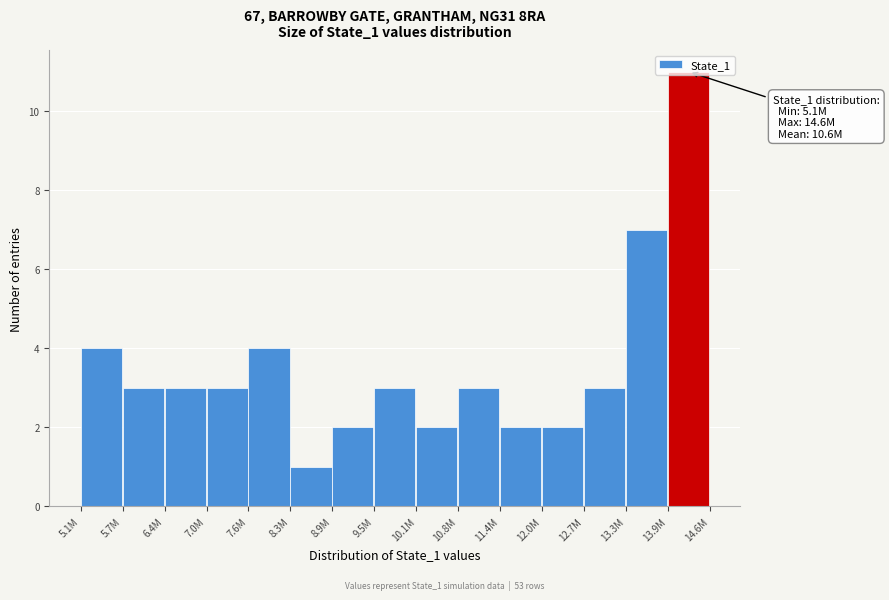

What is the label of the 15th bar from the right?

5.1M